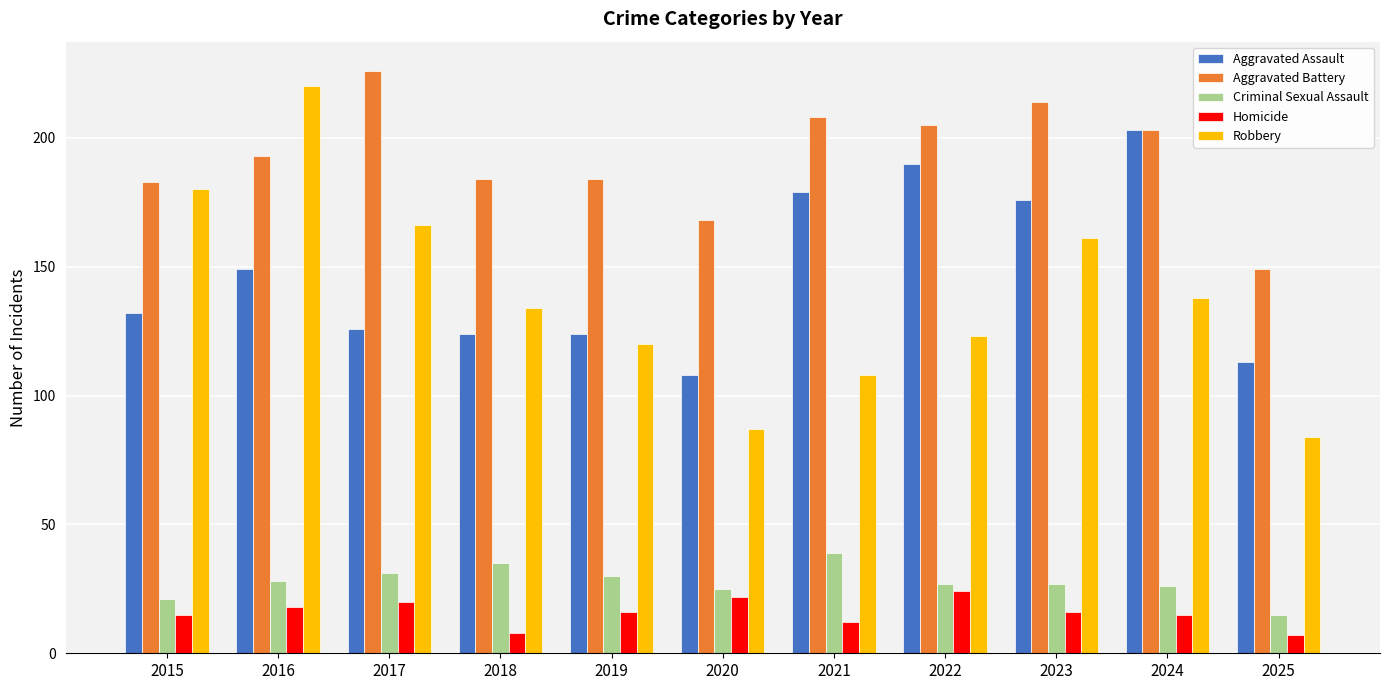

Reading right to left, list all the values displayed in this chart.

Aggravated Assault: 113	203	176	190	179	108	124	124	126	149	132
Aggravated Battery: 149	203	214	205	208	168	184	184	226	193	183
Criminal Sexual Assault: 15	26	27	27	39	25	30	35	31	28	21
Homicide: 7	15	16	24	12	22	16	8	20	18	15
Robbery: 84	138	161	123	108	87	120	134	166	220	180